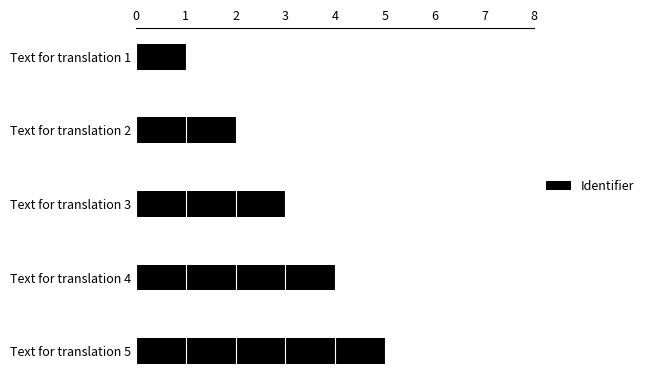

How many values are between 2 and 4?

3